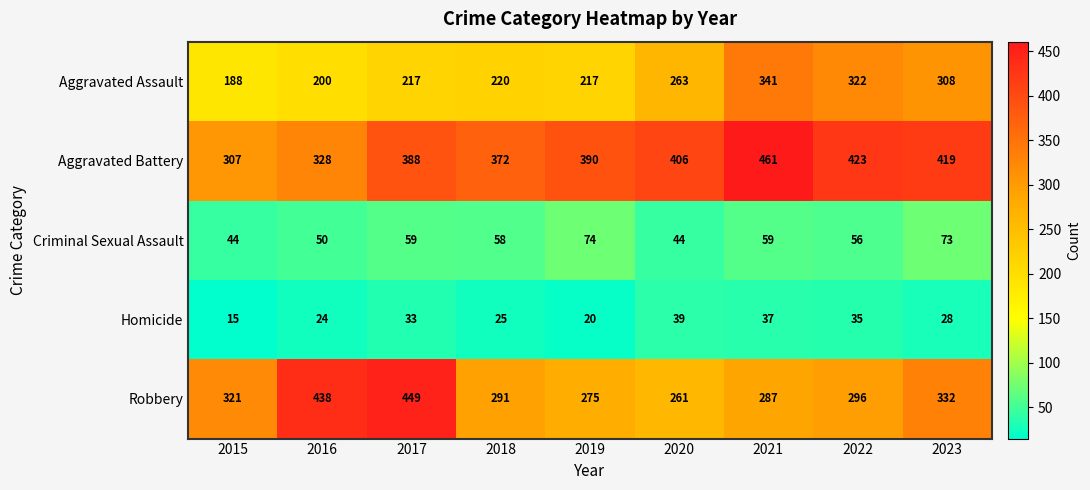

What is the approximate value of Aggravated Battery at 2015?

307